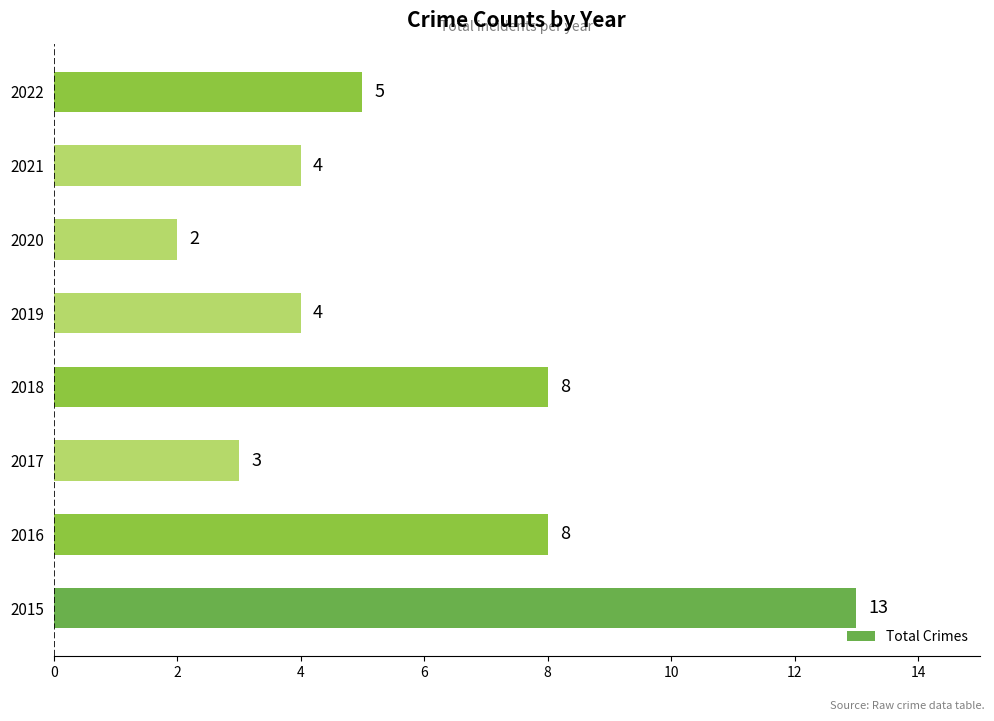

Reading top to bottom, transcribe all the data shown in this chart.

2022=5	2021=4	2020=2	2019=4	2018=8	2017=3	2016=8	2015=13